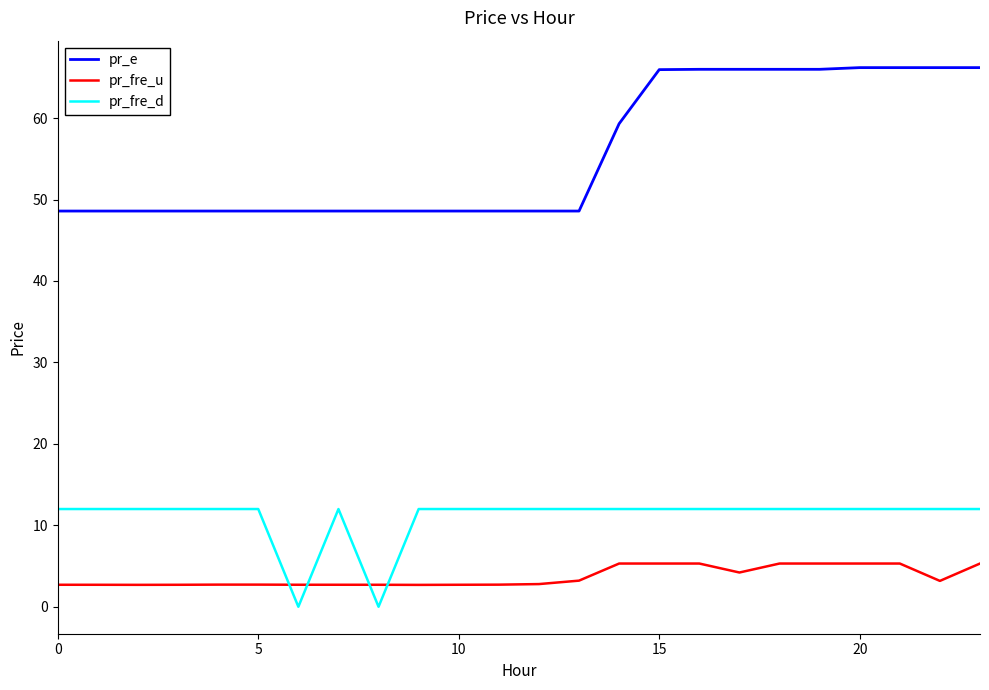

How many distinct data groups are displayed?

3